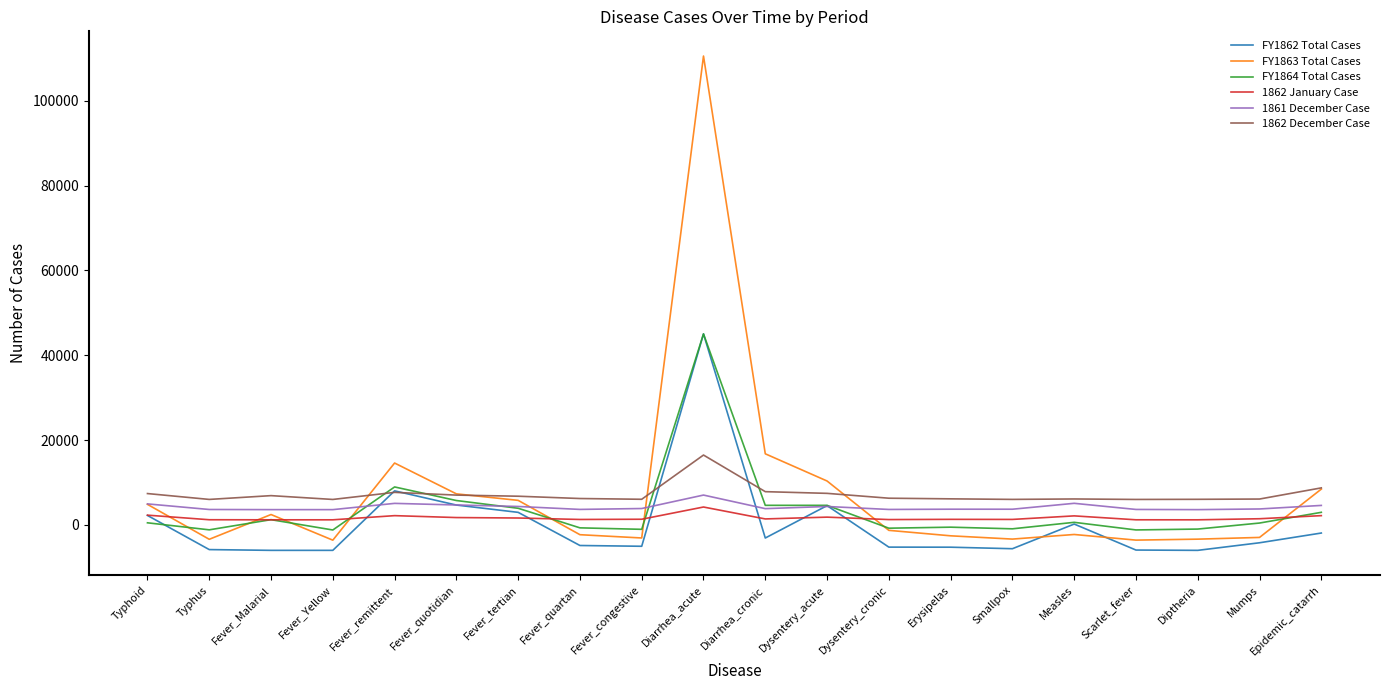

The 1862 December Case series shows 6292 at Dysentery_cronic. True or false?

True